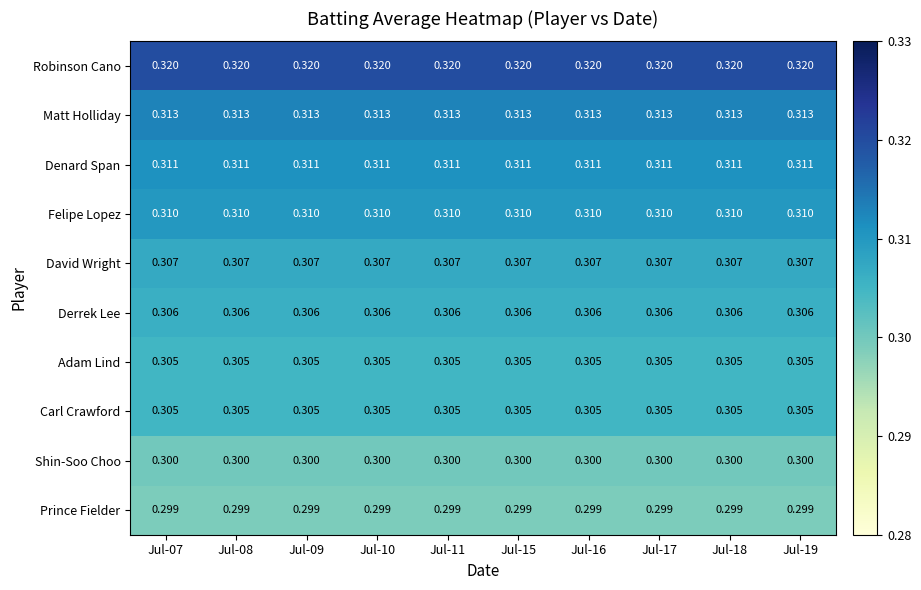

Is the value of Adam Lind at Jul-15 greater than the value of Denard Span at Jul-09?

No